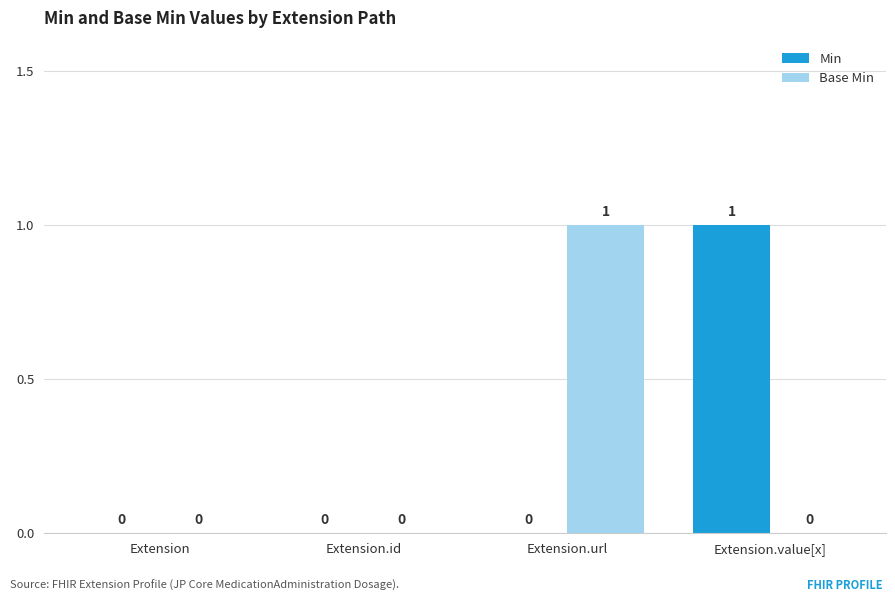

Reading right to left, list all the values displayed in this chart.

Min: Extension.value[x]=1	Extension.url=0	Extension.id=0	Extension=0
Base Min: Extension.value[x]=0	Extension.url=1	Extension.id=0	Extension=0